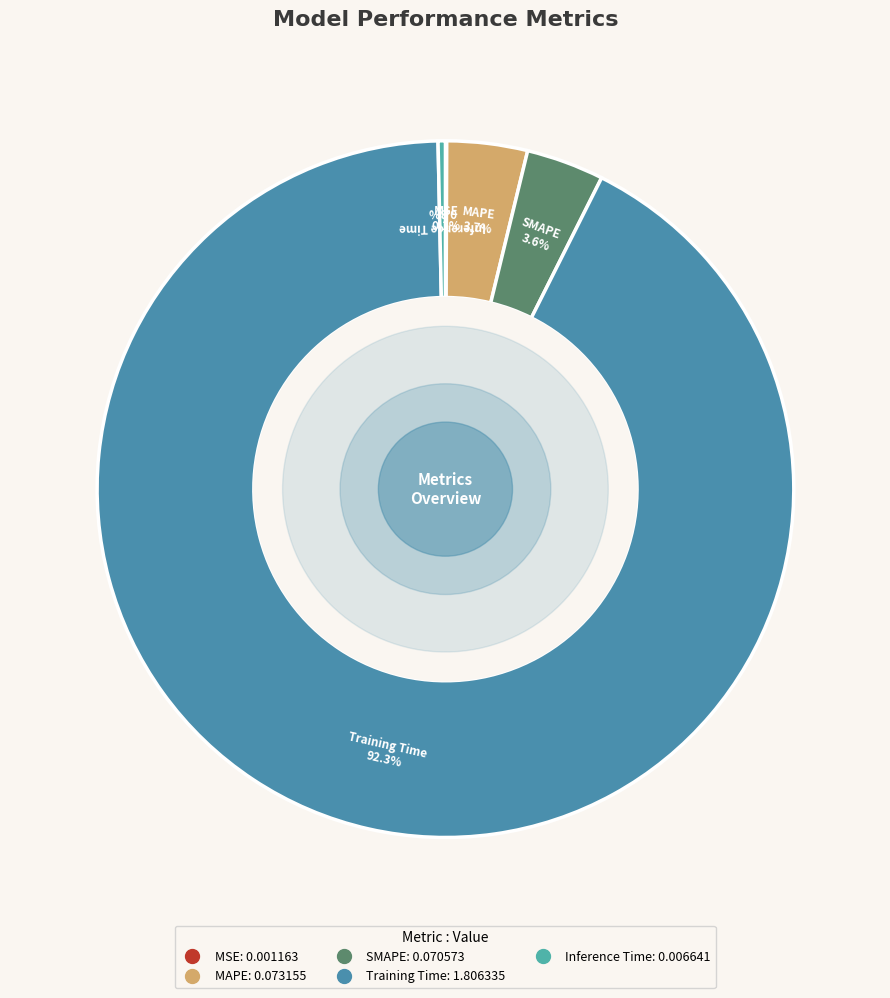

Is there a majority slice in this chart?

Yes